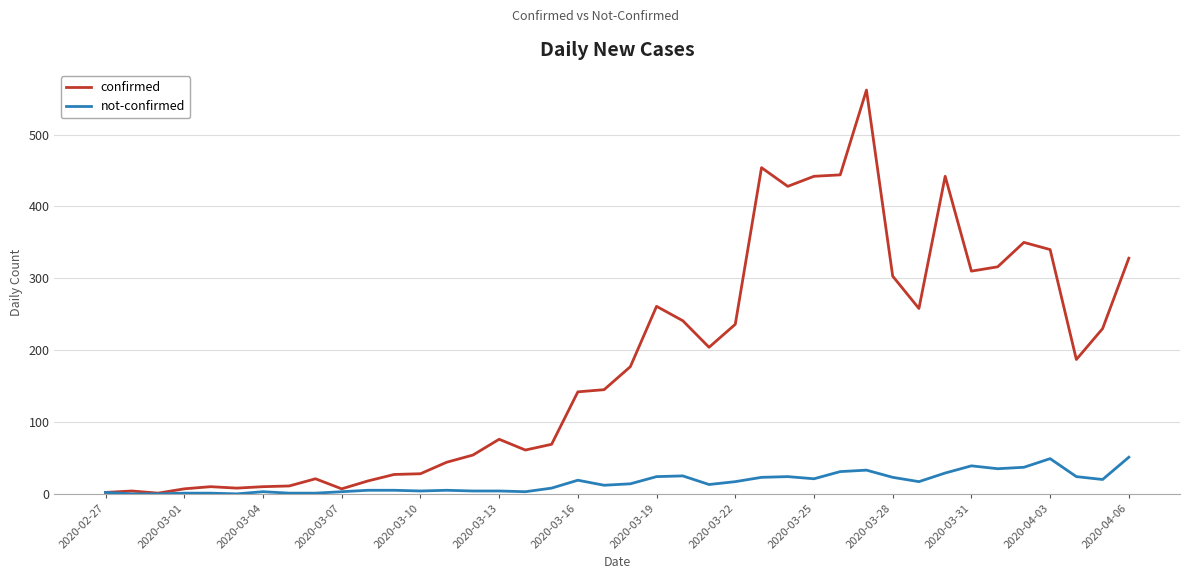

Which series has the largest total across all categories?

confirmed